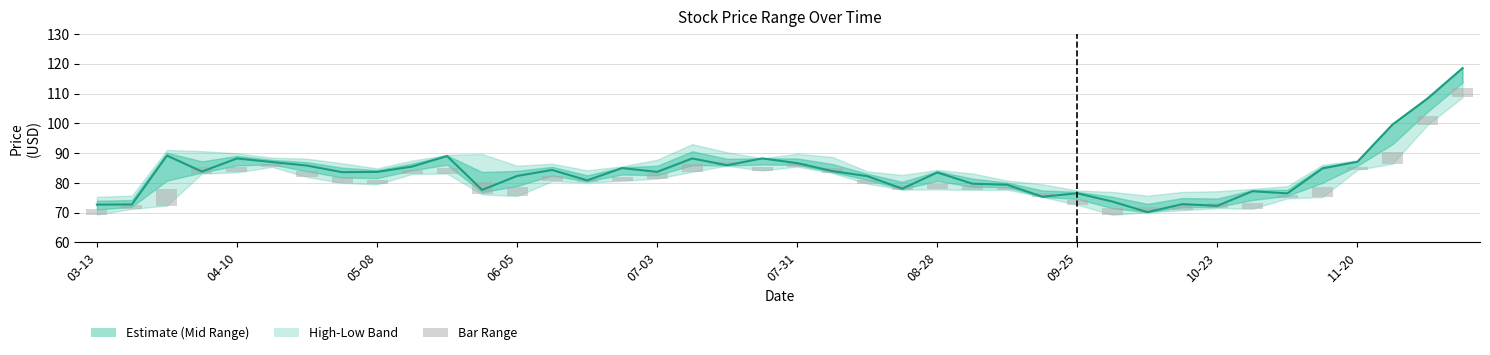

What is the greatest value displayed?

118.5